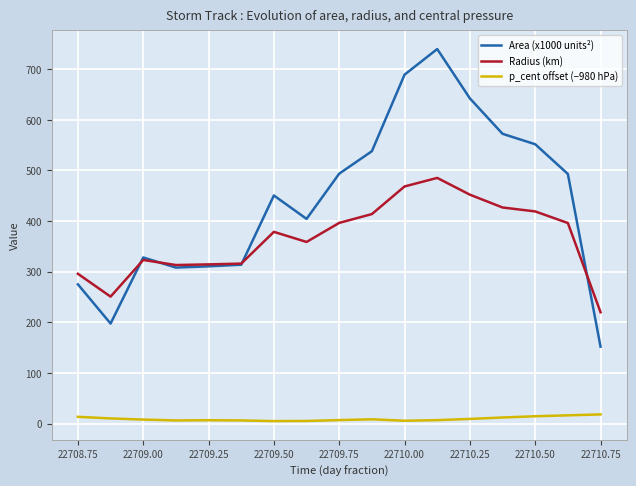

True or false: p_cent offset (−980 hPa) and Radius (km) intersect in this chart.

False